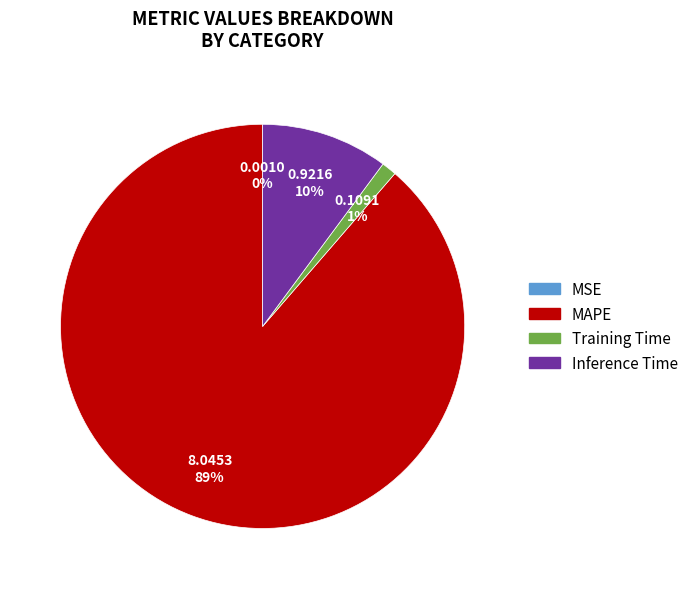

Do Training Time and Inference Time together represent more than half of the pie?

No